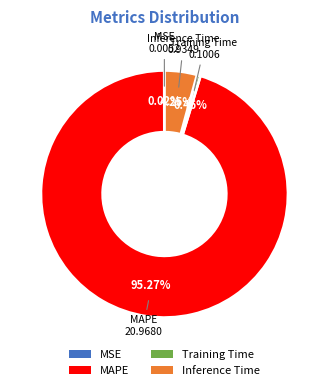

How much of the chart is everything except Inference Time?

95.8%